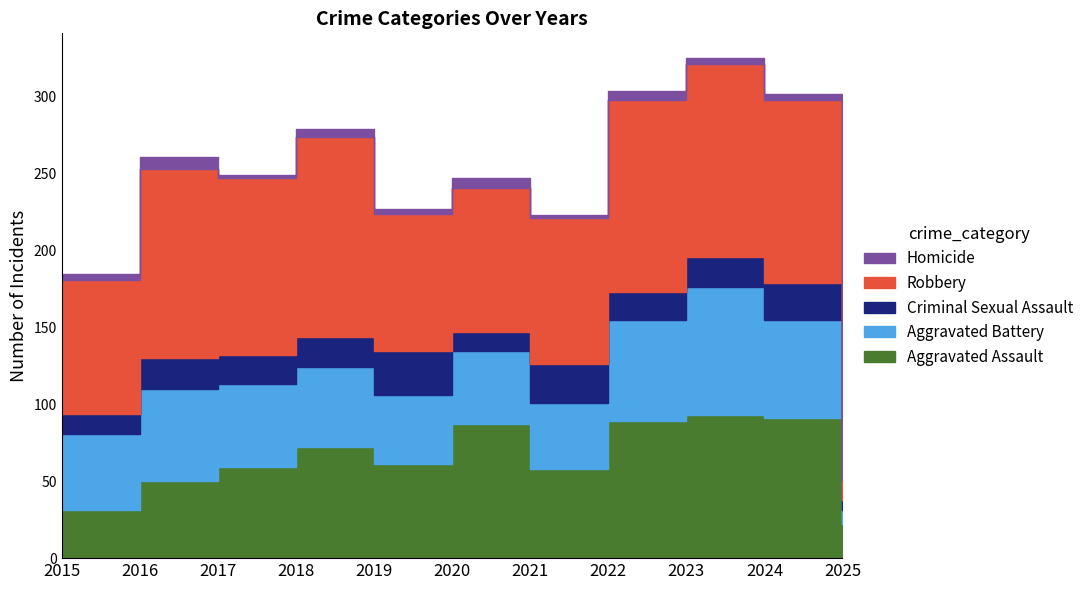

How many lines are shown in the chart?

5